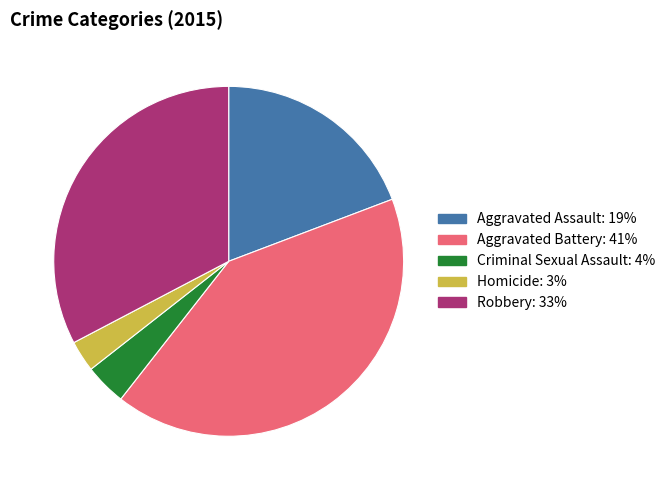

What is the largest slice in the pie chart?

Aggravated Battery